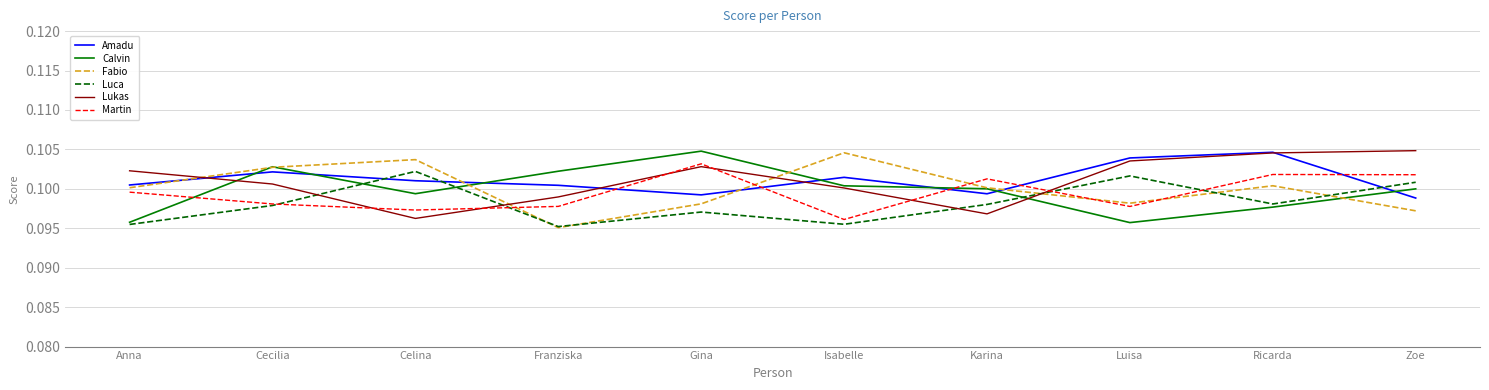

What is the label of the 4th point from the left?

Franziska